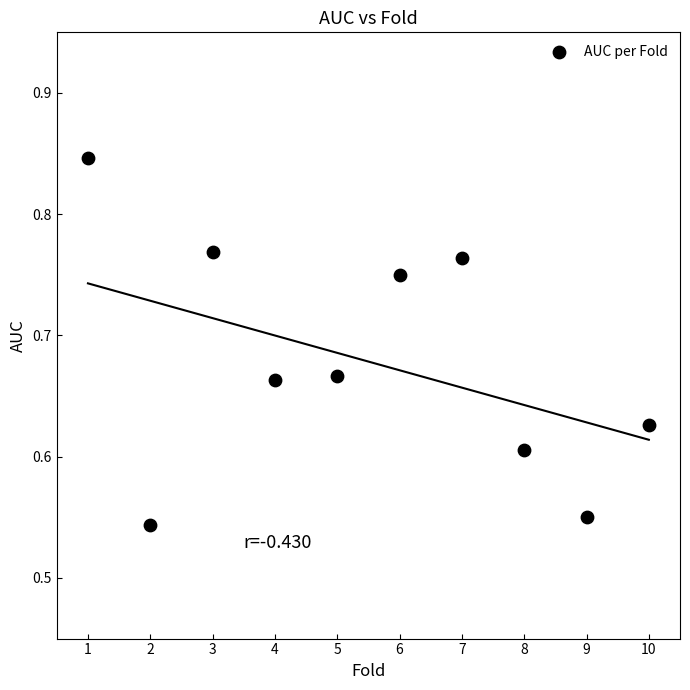

What is the range of X values (max minus min)?

9.0